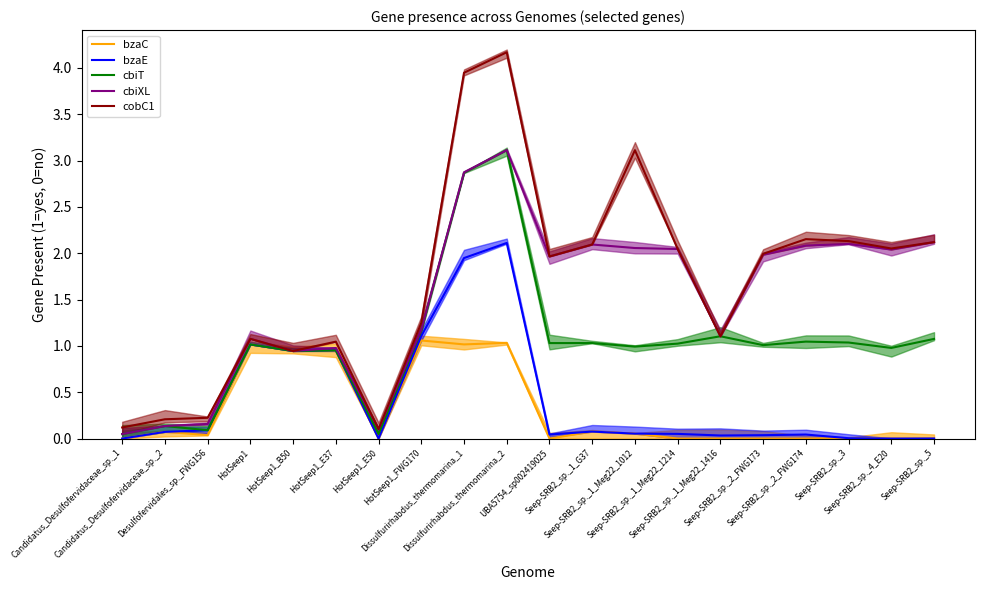

What are all the series names shown in the legend?

bzaC, bzaE, cbiT, cbiXL, cobC1